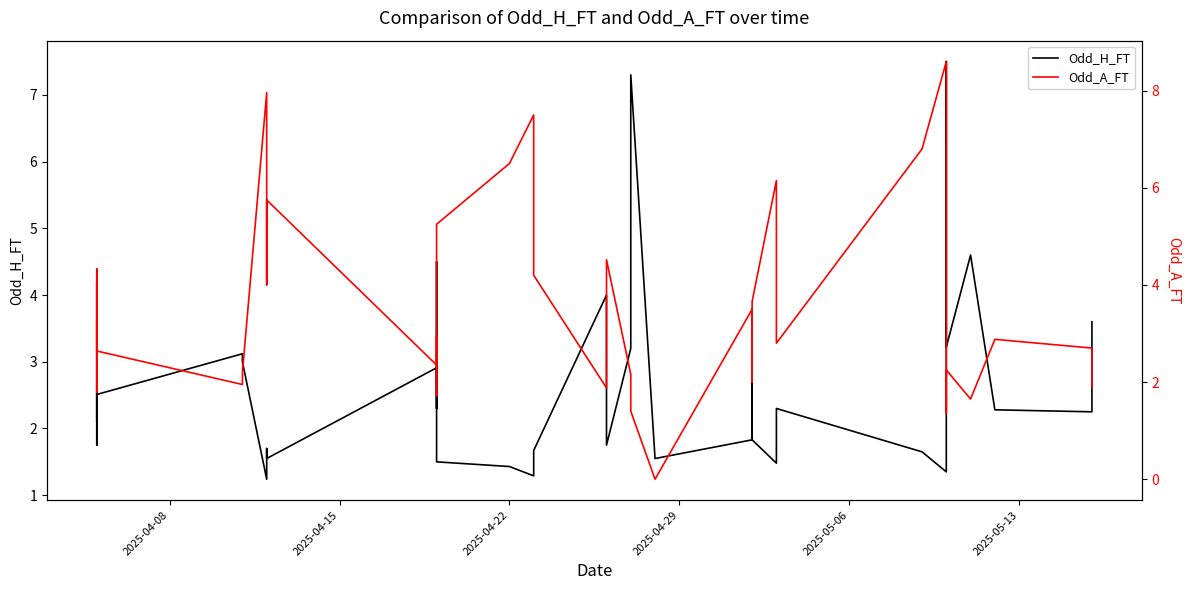

What are all the series names shown in the legend?

Odd_H_FT, Odd_A_FT